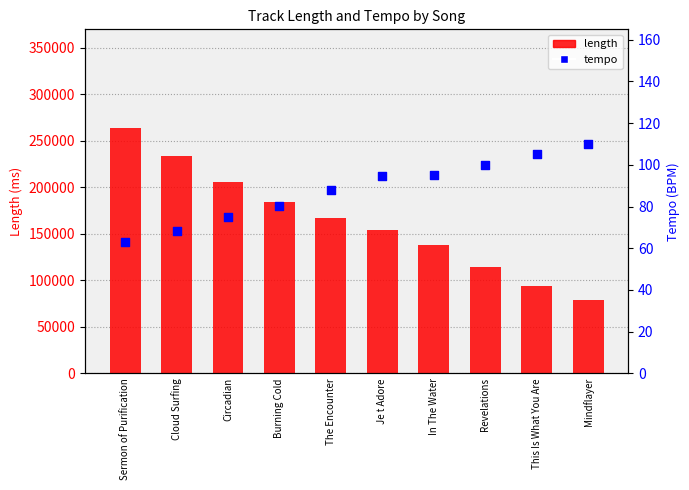

What is the total value across all series at The Encounter?

166962.8